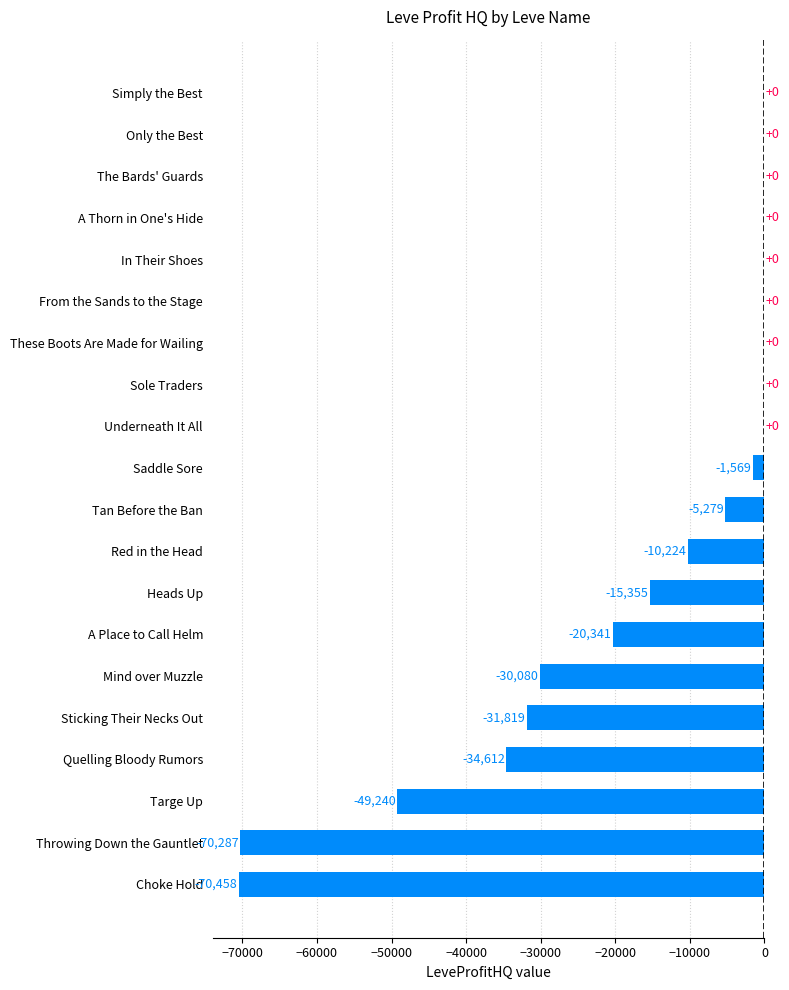

The value at Simply the Best is 0.0. True or false?

True